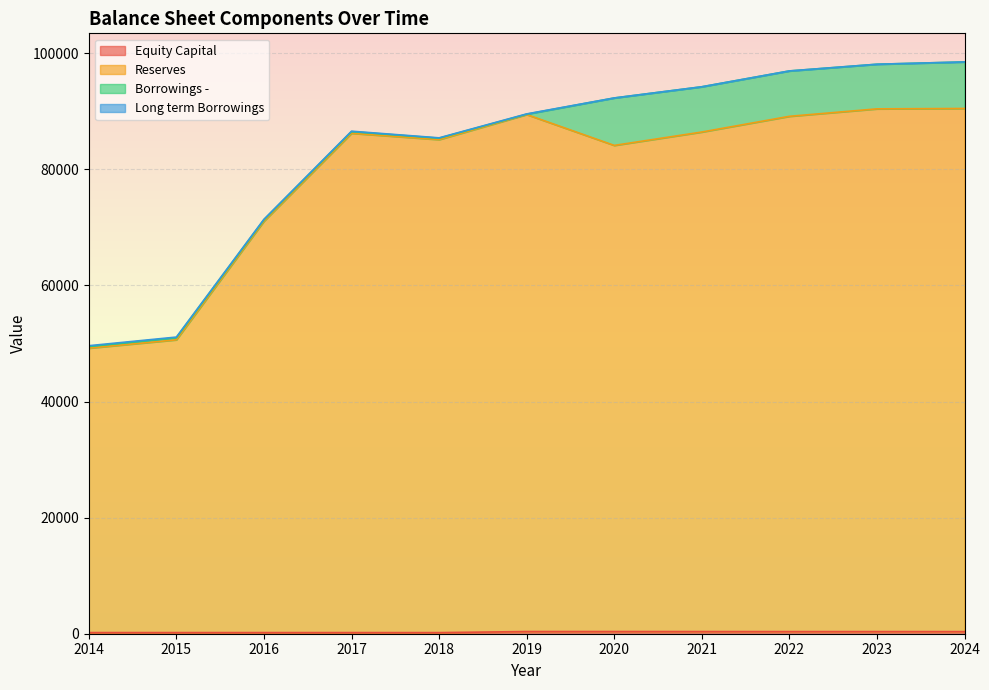

True or false: Reserves has a value of 86214 at 2017.

True